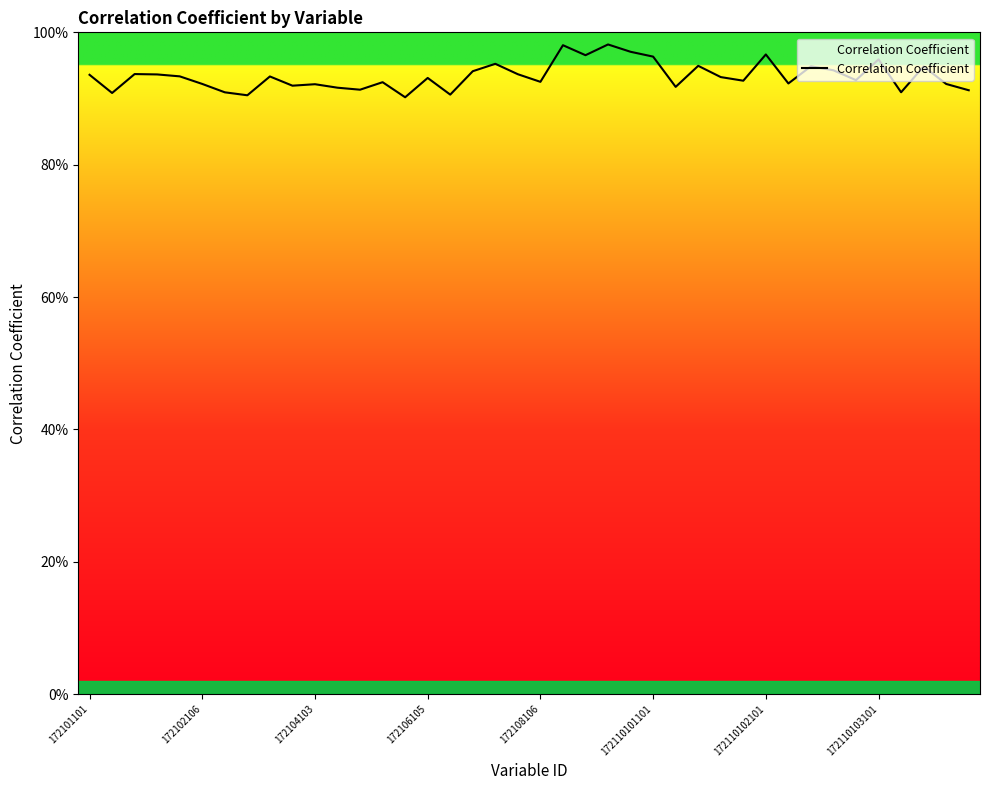

Is this an area chart (filled region under the line)?

Yes